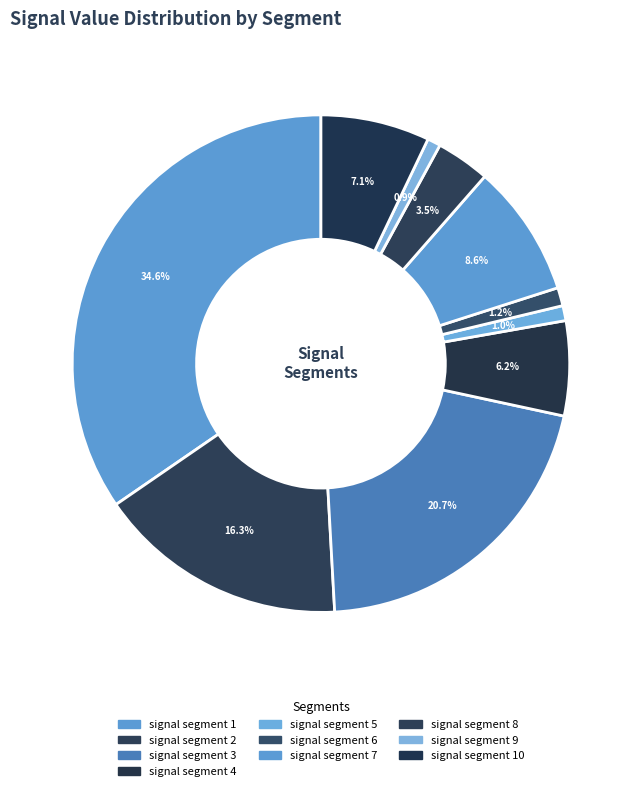

Does any single category account for the majority?

No